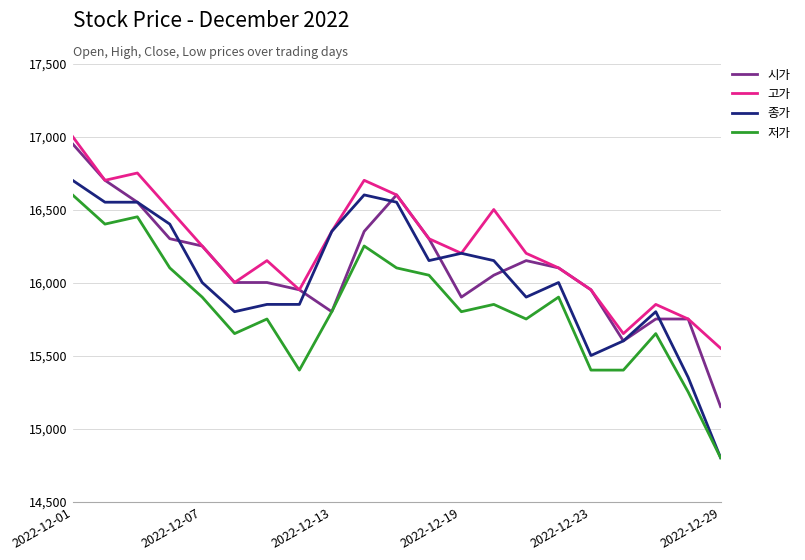

Which series has the largest total across all categories?

고가